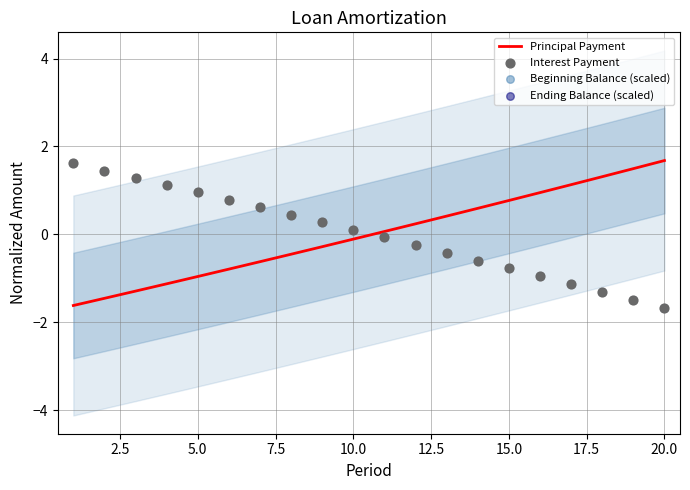

What is the maximum value for Principal Payment?

1.7